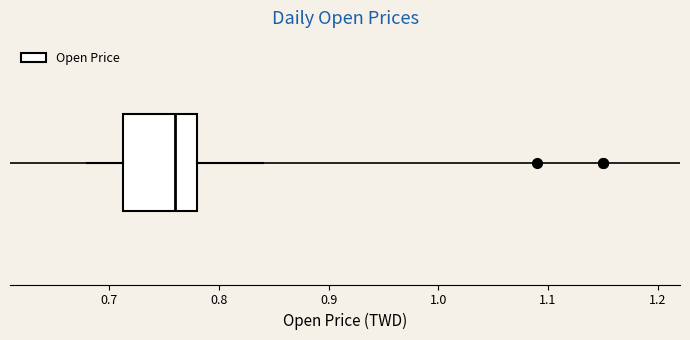

Where is the left edge of the box on the x-axis? The values are not printed on the chart, so give them approximately, as read against the axis.

0.71